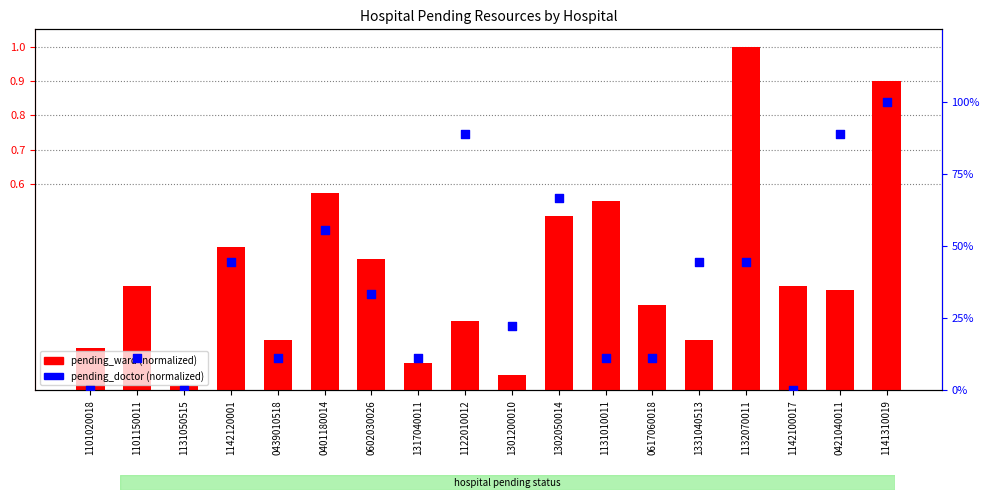

Which series has the largest total across all categories?

pending_doctor (normalized)